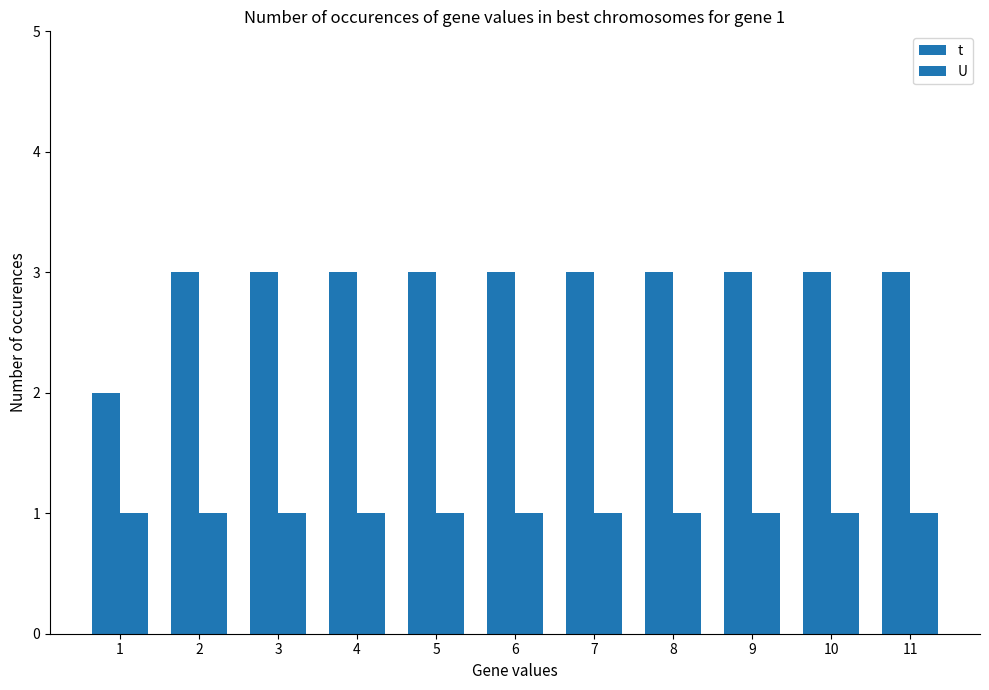

Is it true that U equals 1 at 1?

True